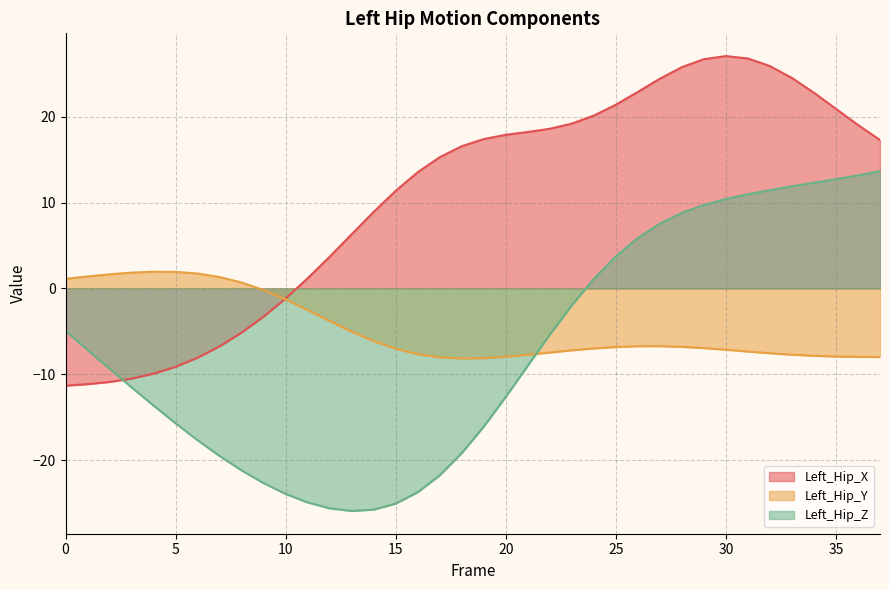

Is the value of Left_Hip_Y at 8 greater than the value of Left_Hip_X at 23?

No